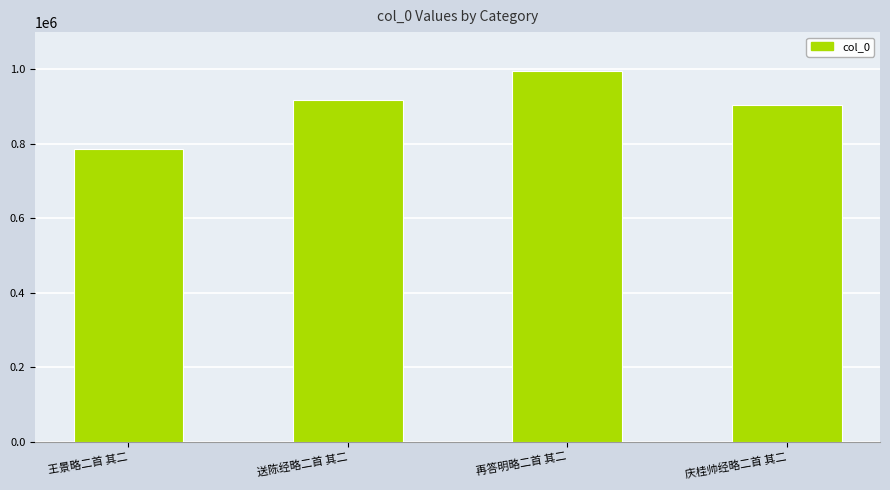

What is the approximate value at 再答明略二首 其二?

996524